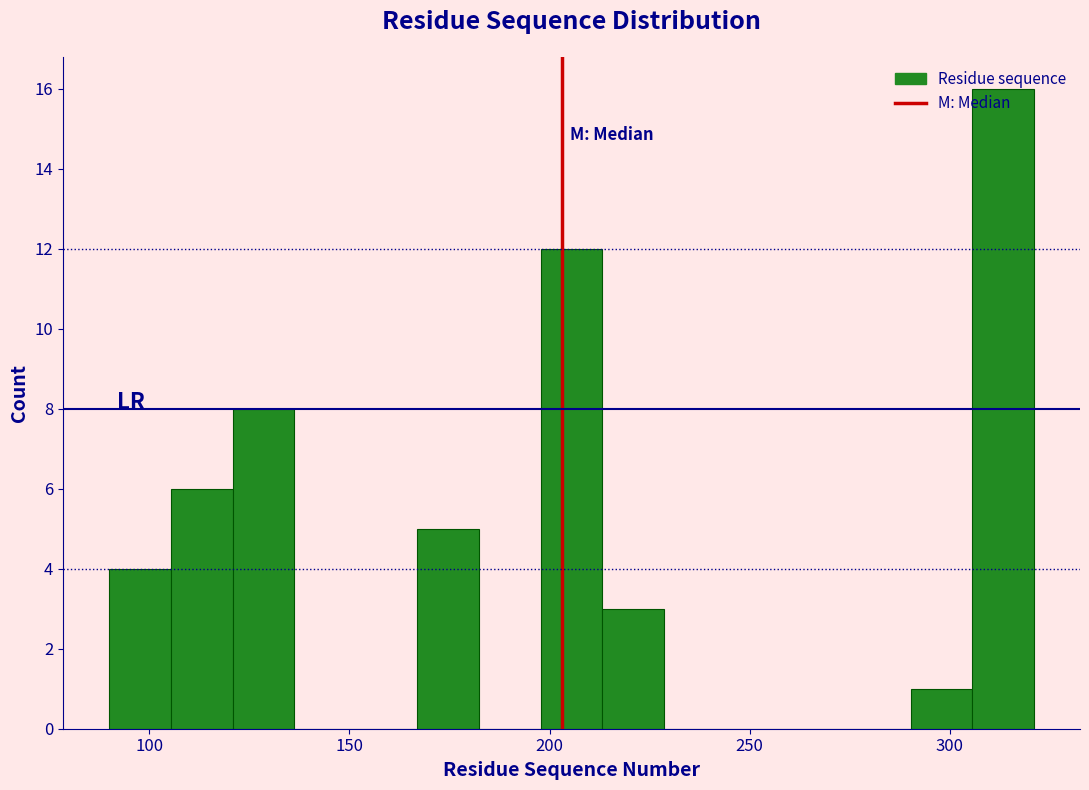

Around what value on the x-axis is the tallest bar? Give the approximate position of its centre, as read against the axis.

315